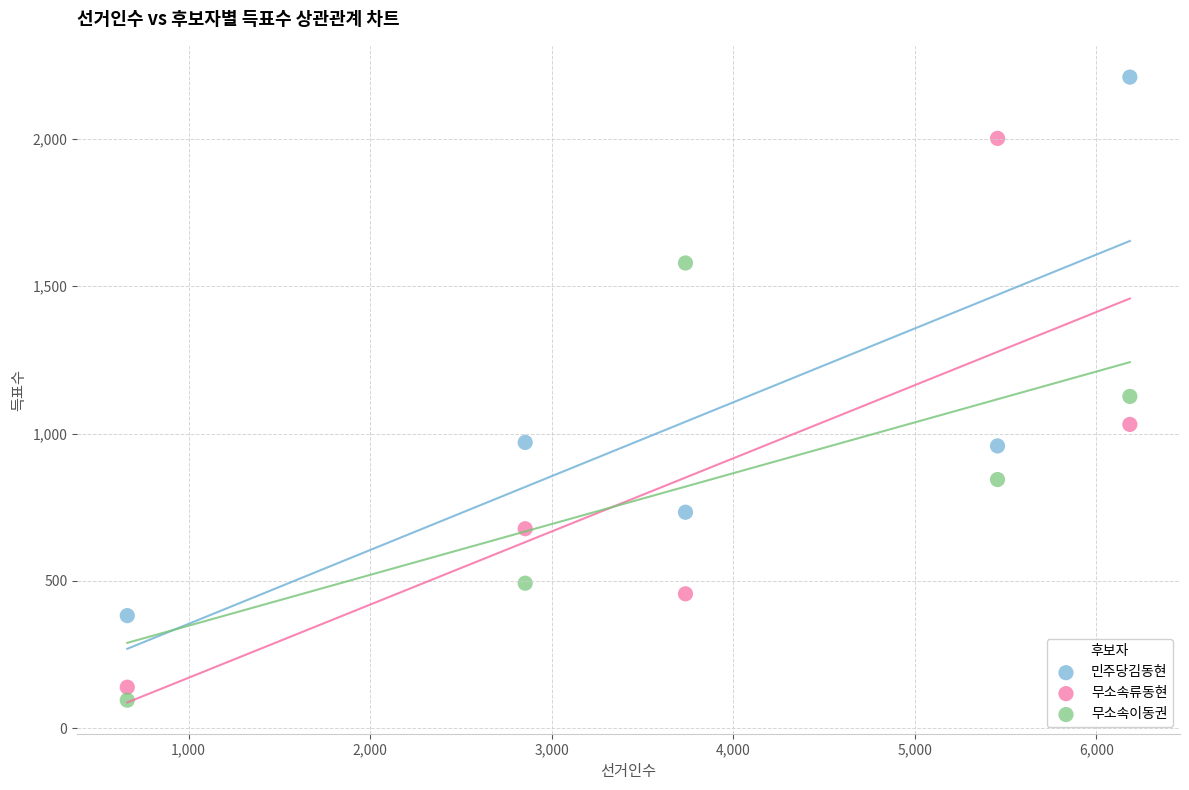

What are all the series names shown in the legend?

민주당김동현, 무소속류동현, 무소속이동권